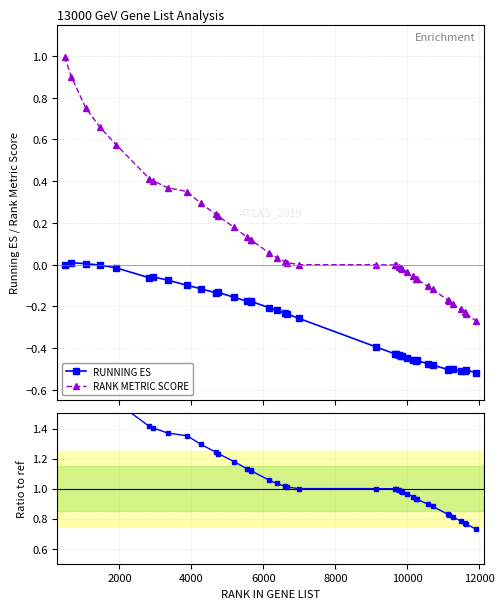

True or false: RANK METRIC SCORE and RUNNING ES intersect in this chart.

False